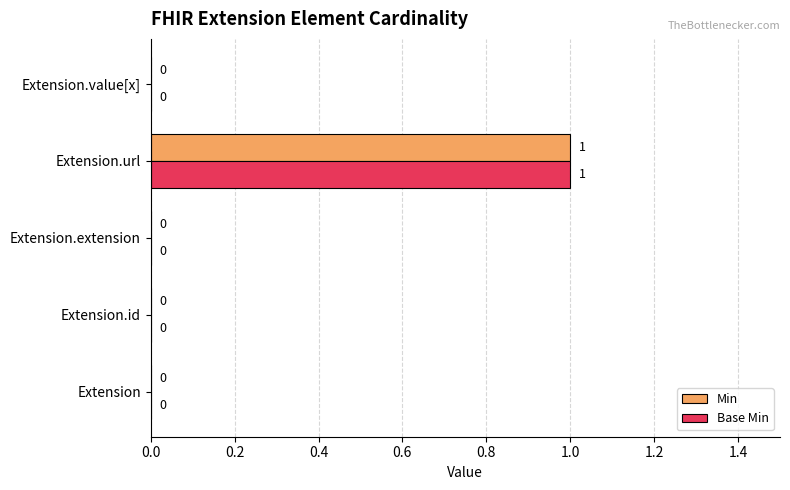

How many Base Min values are between 0 and 1?

5